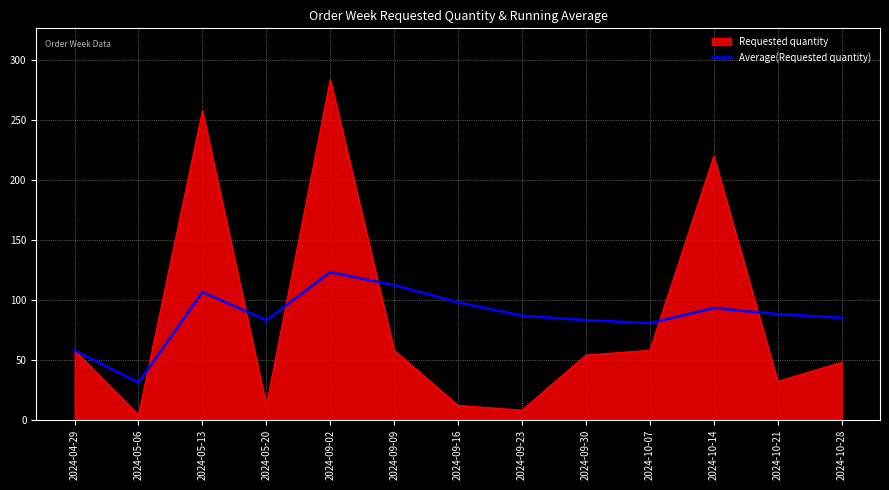

True or false: Average(Requested quantity) has a value of 80.6 at 2024-10-07.

True